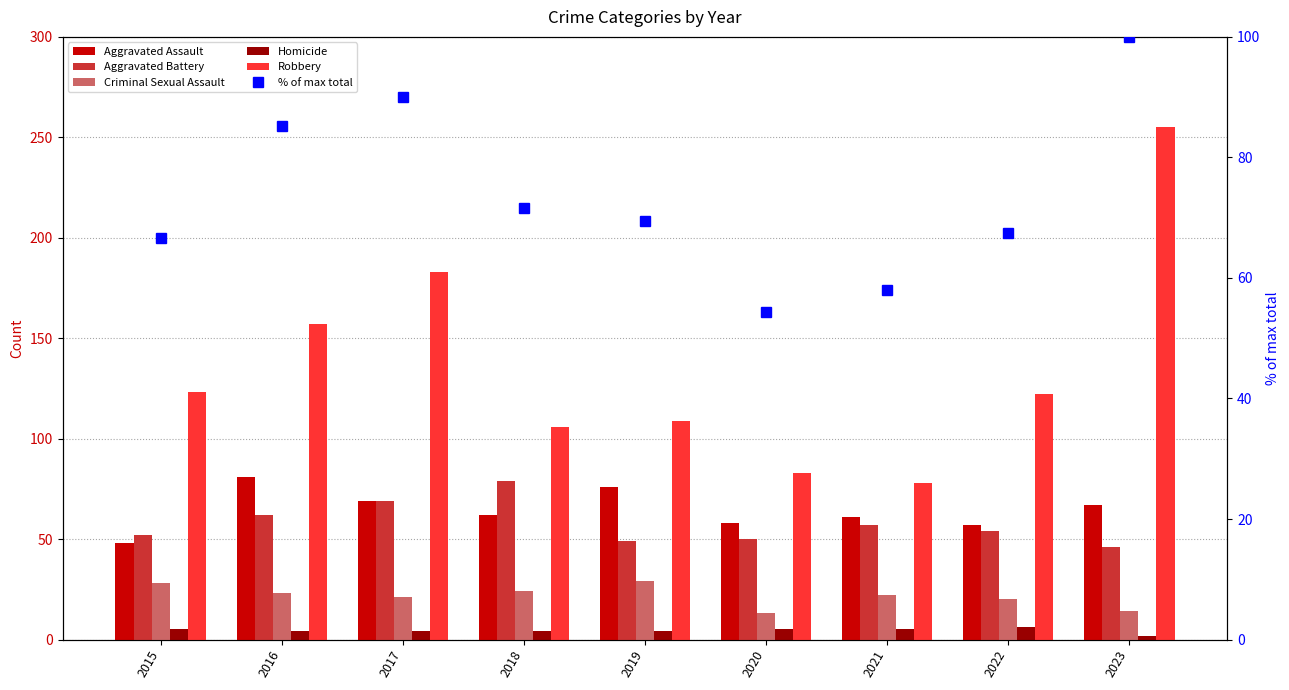

What is the difference between the maximum and minimum values in the Criminal Sexual Assault series?

16.0